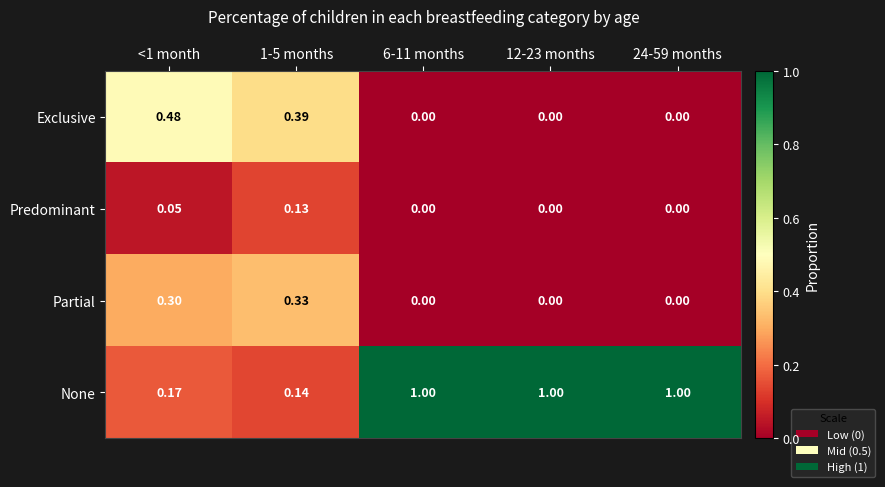

Between <1 month and 6-11 months, which series saw the biggest shift?

None